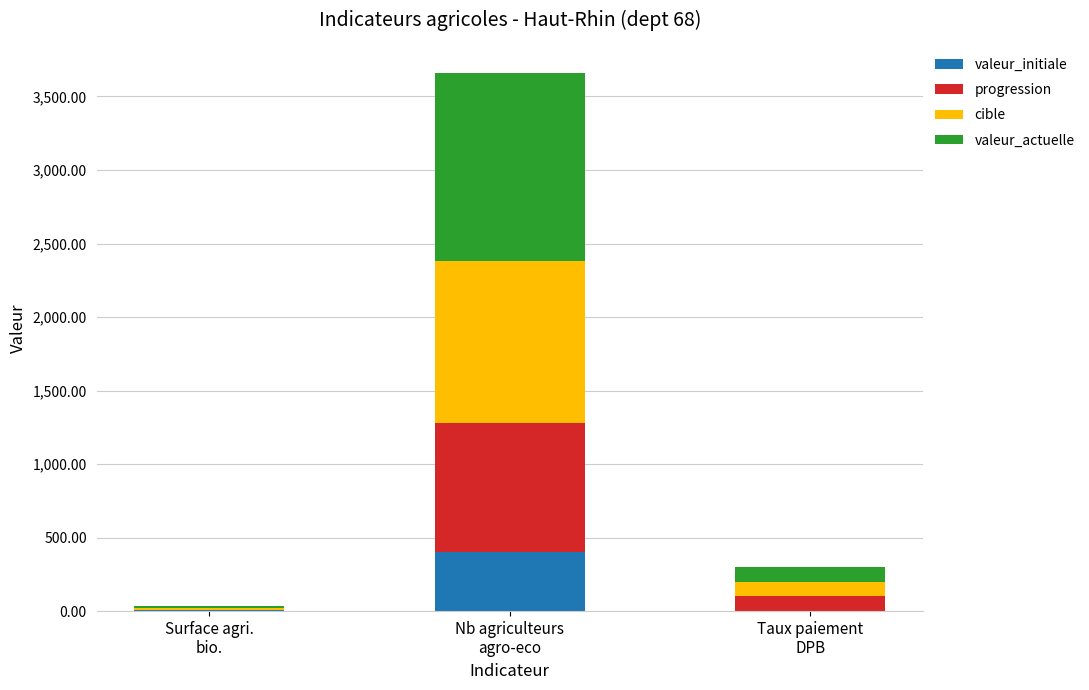

What are all the series names shown in the legend?

valeur_initiale, progression, cible, valeur_actuelle